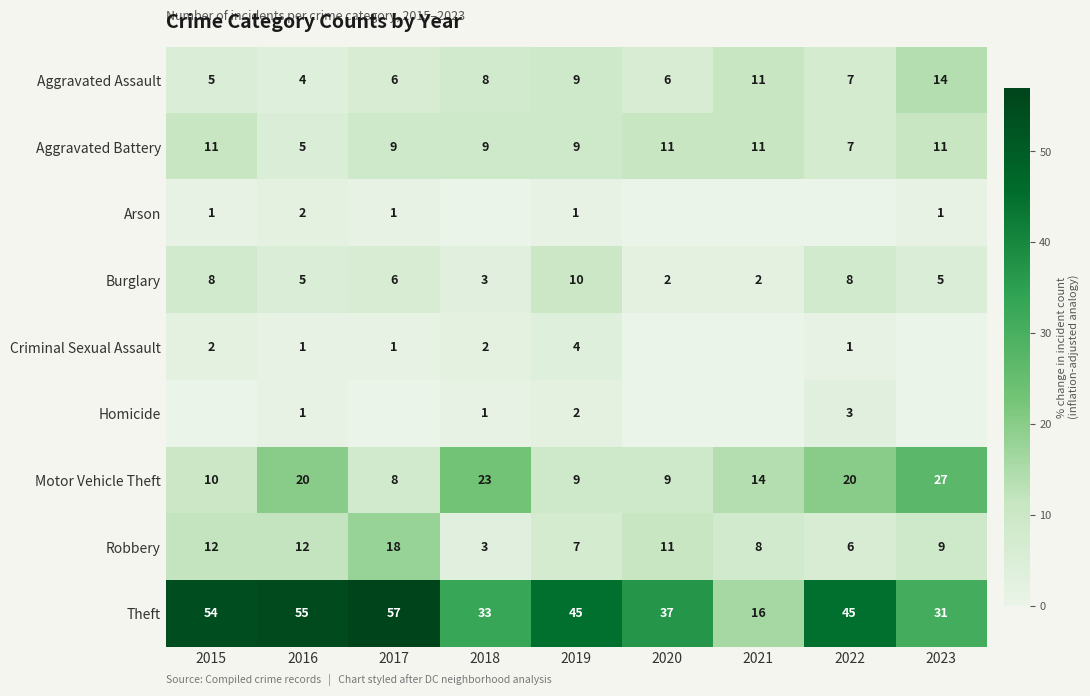

What is the difference between the Aggravated Assault values at 2023 and 2020?

8